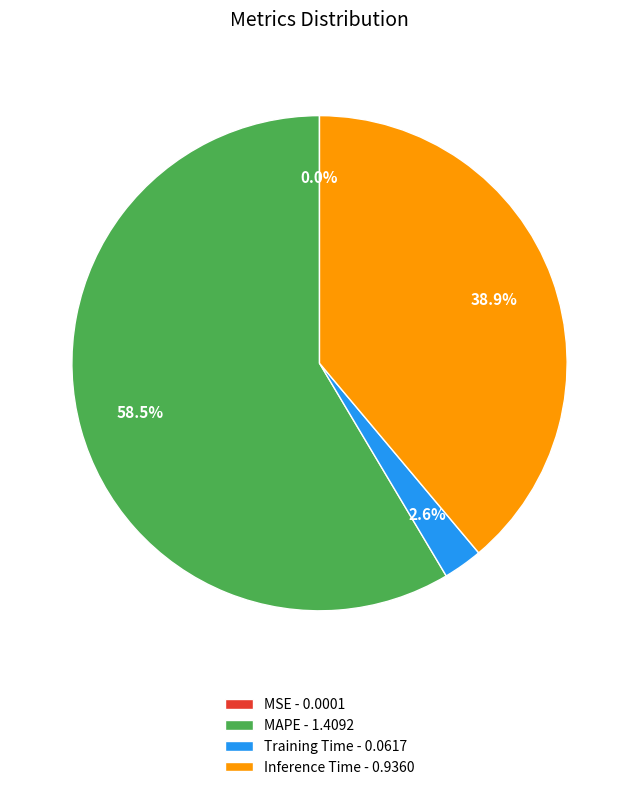

Is MAPE - 1.4092 the majority of the pie?

Yes